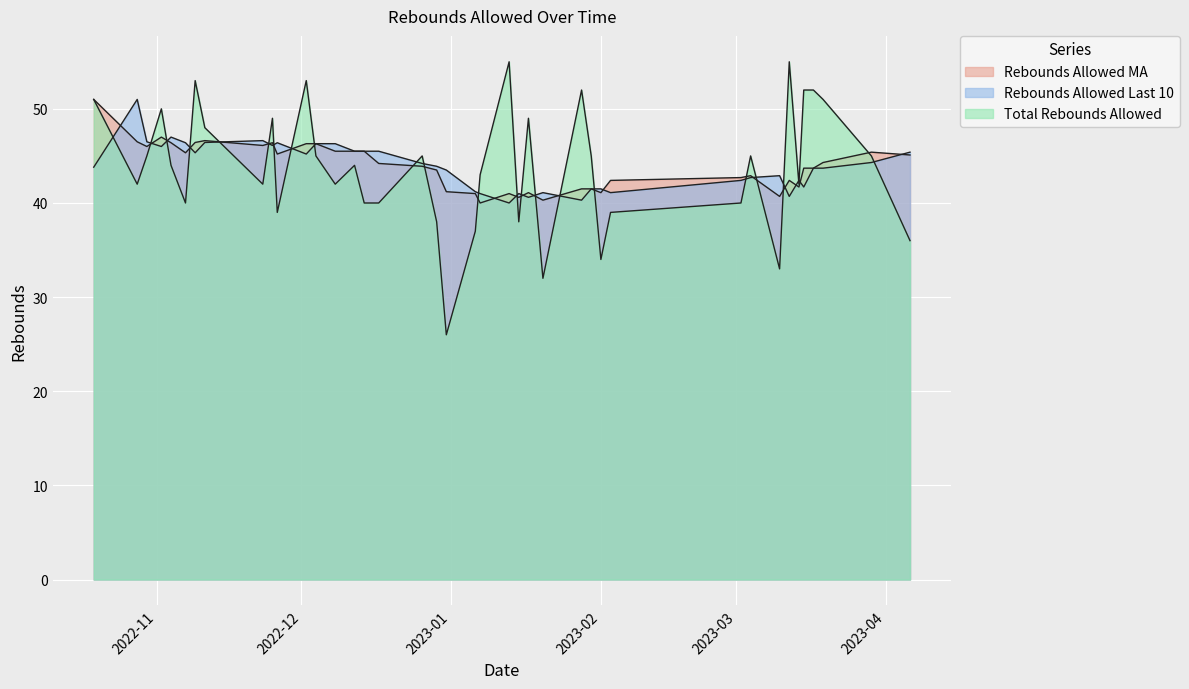

Is the value of Total Rebounds Allowed at 2023-01-15 greater than the value of Rebounds Allowed MA at 2022-12-12?

No